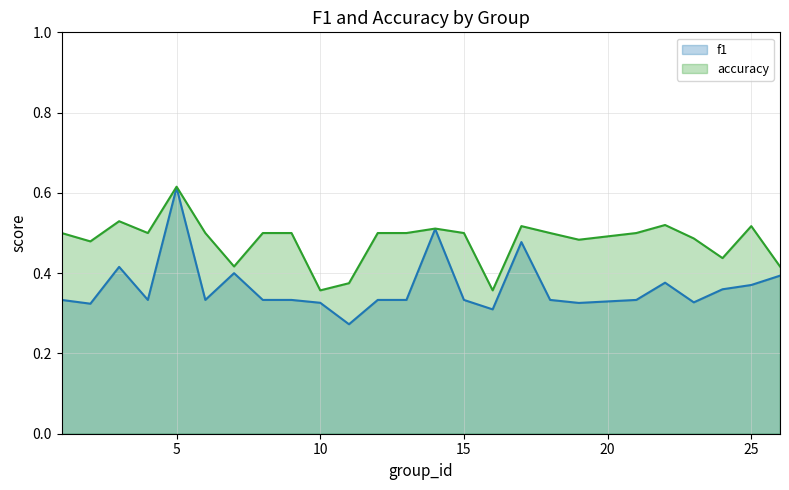

True or false: accuracy and f1 intersect in this chart.

False